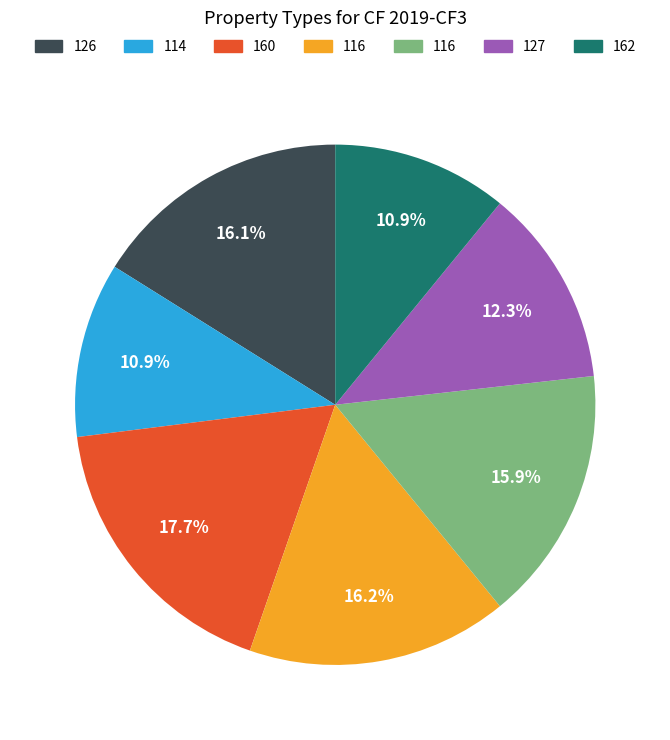

To the nearest percent, what is the average slice percentage?

14%